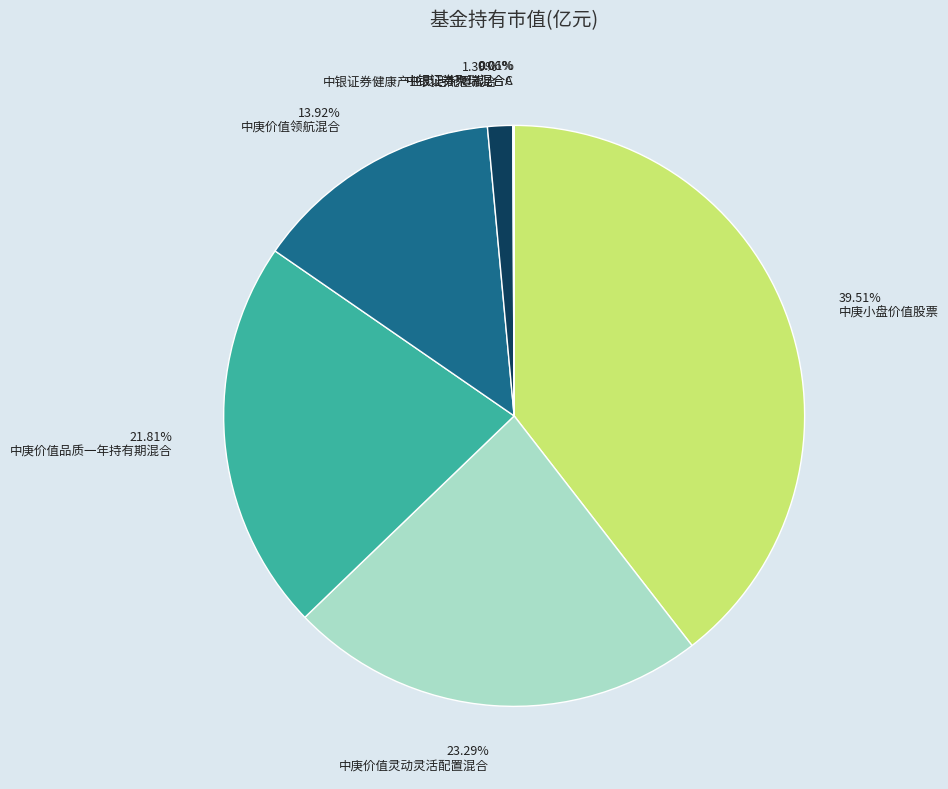

What portion of the pie excludes 中银证券聚瑞混合A?

99.9%